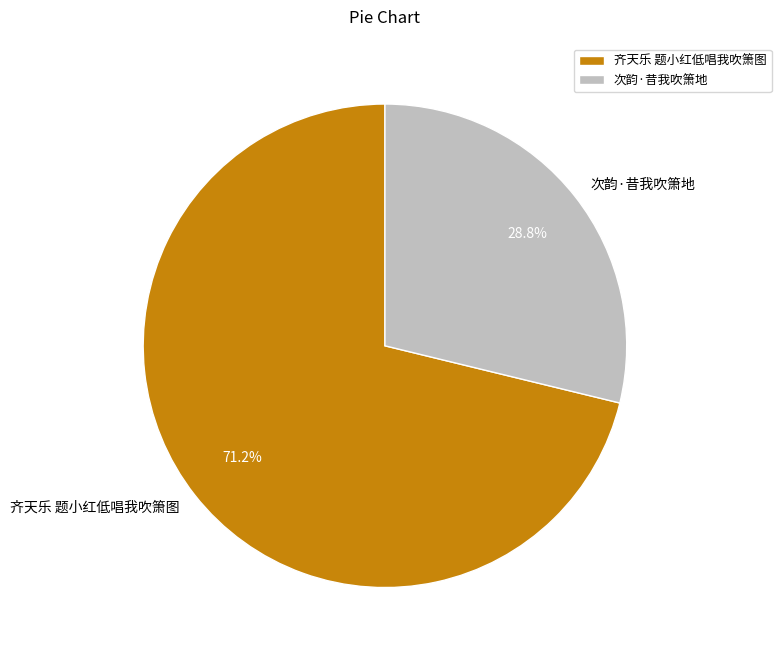

Is there any slice that represents more than half of the pie?

Yes